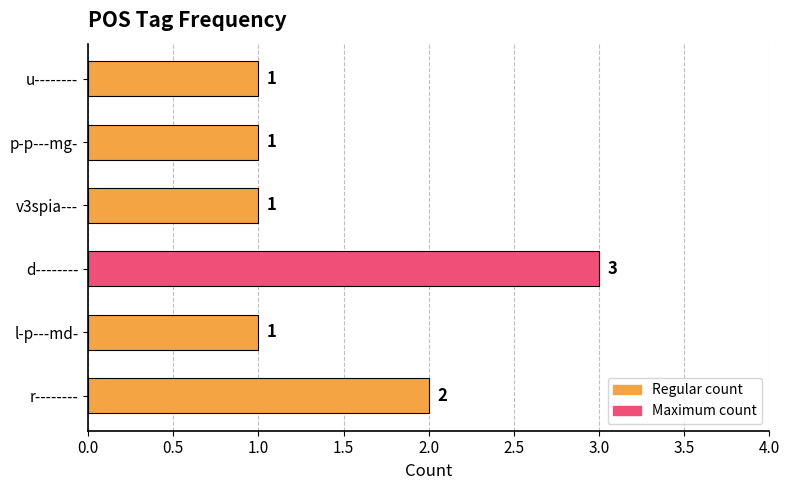

What is the greatest value displayed?

3